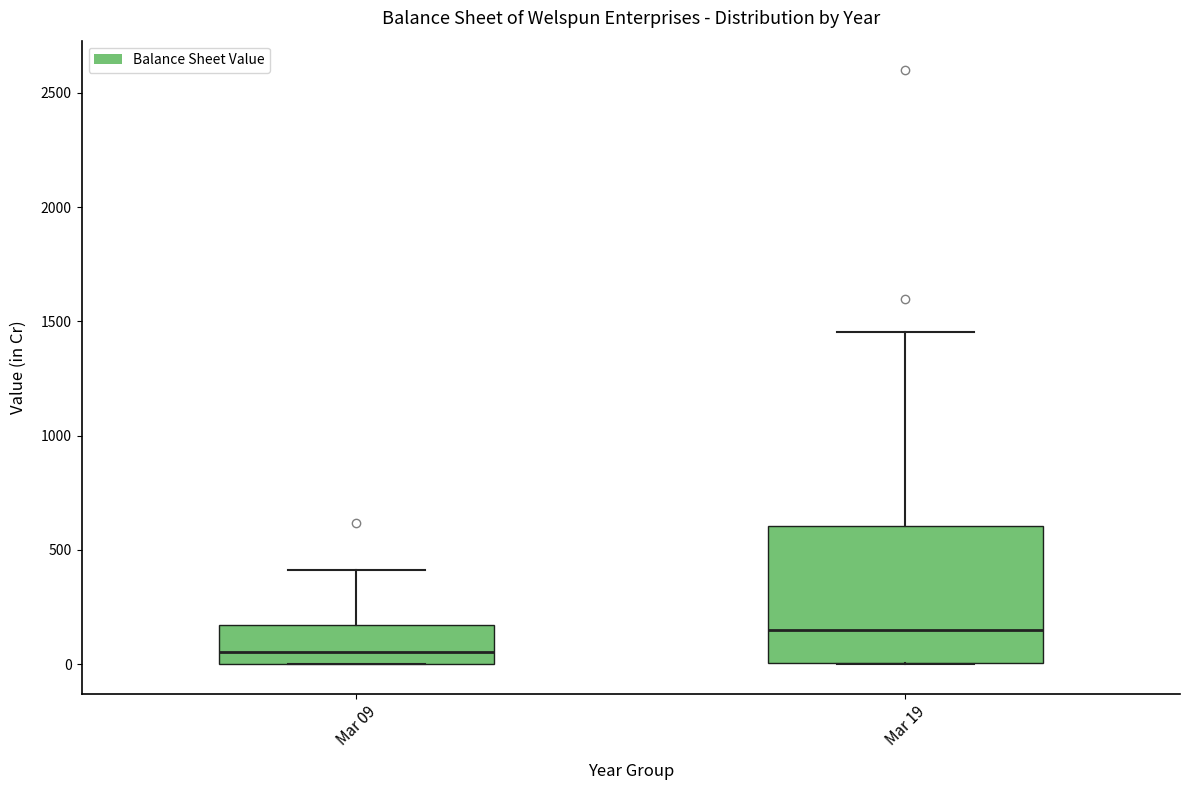

Which box's median line is the highest?

Mar 19